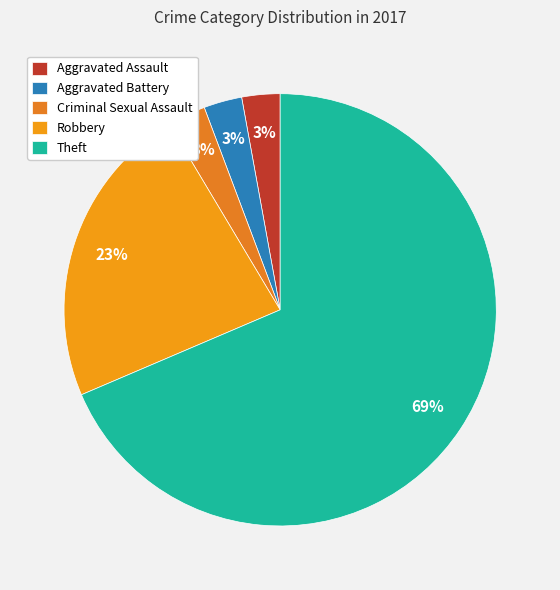

To the nearest percent, what is the difference between the Criminal Sexual Assault and Robbery slice percentages?

20%